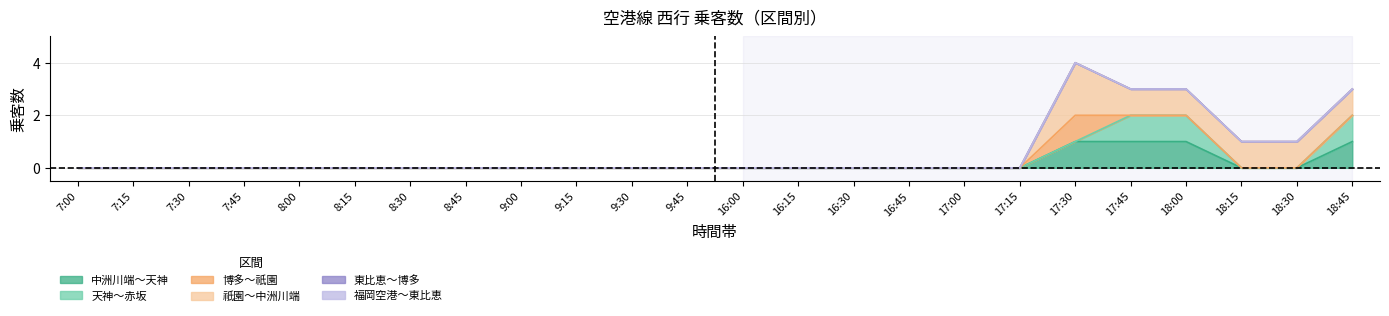

Which category has the lowest value in the 東比恵～博多 series?

7:00